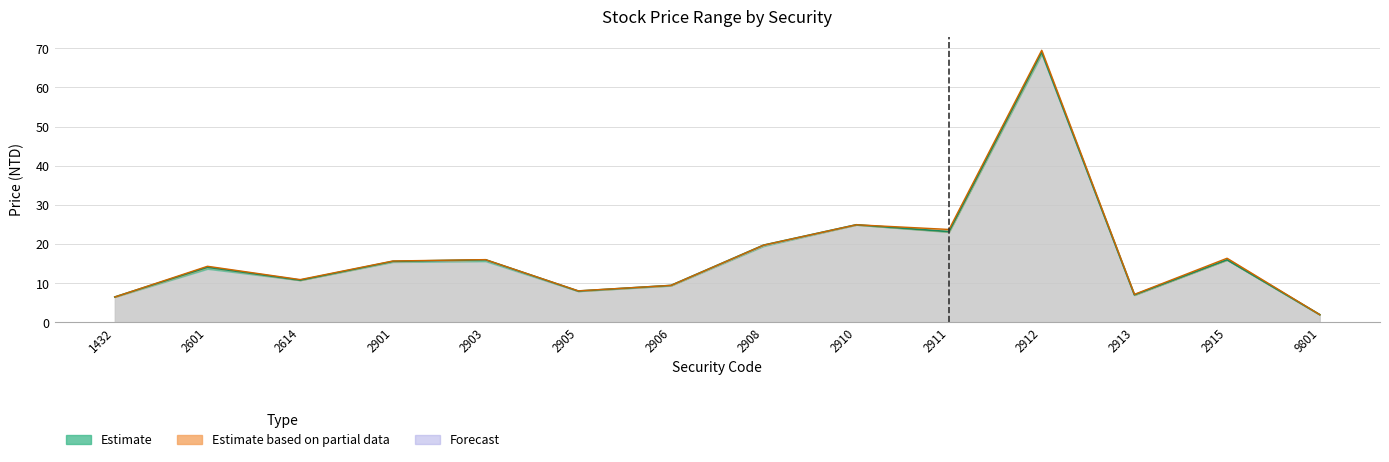

List the labels in order of Open value, smallest first.

9801, 1432, 2913, 2905, 2906, 2614, 2601, 2901, 2903, 2915, 2908, 2911, 2910, 2912